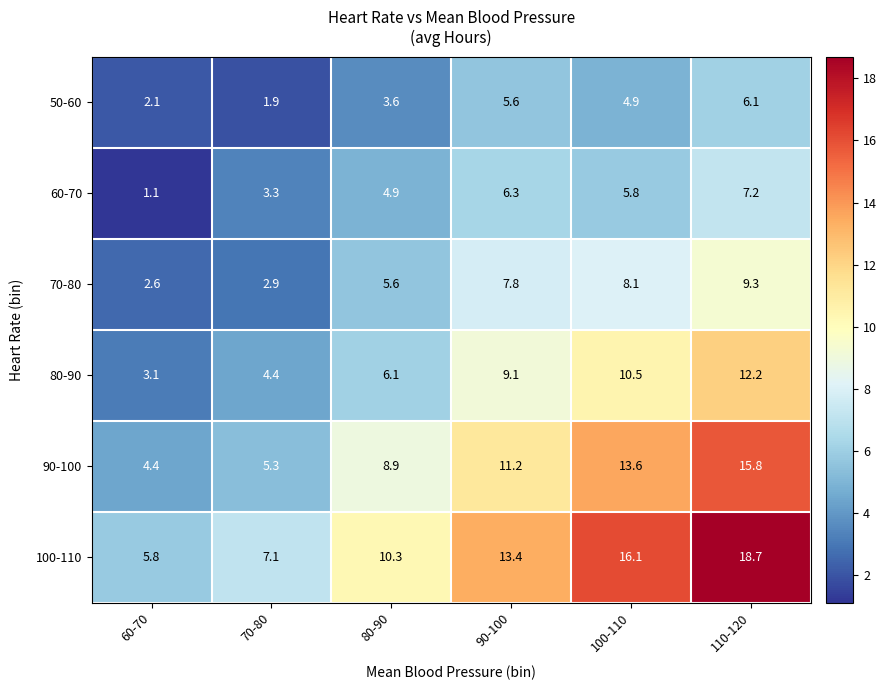

What is the difference between the maximum and minimum values in the 50-60 series?

4.2